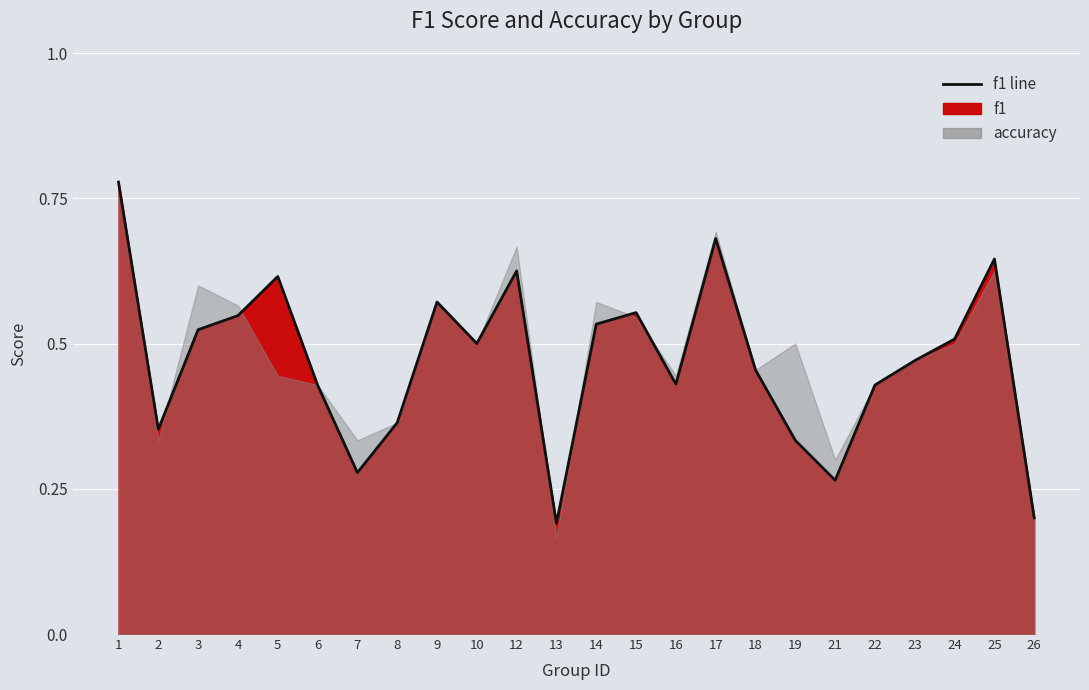

Is it true that the value at 19 is 0.1?

False